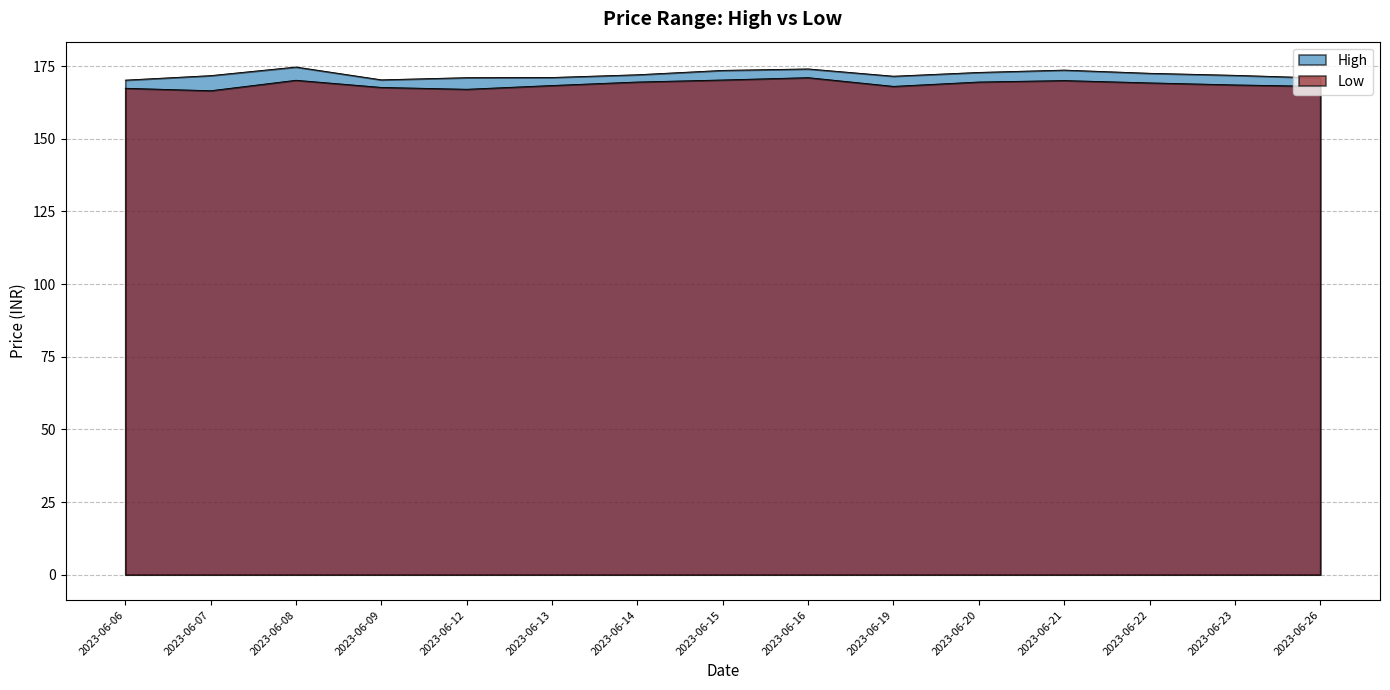

How many interior local peaks does the Low series have?

3